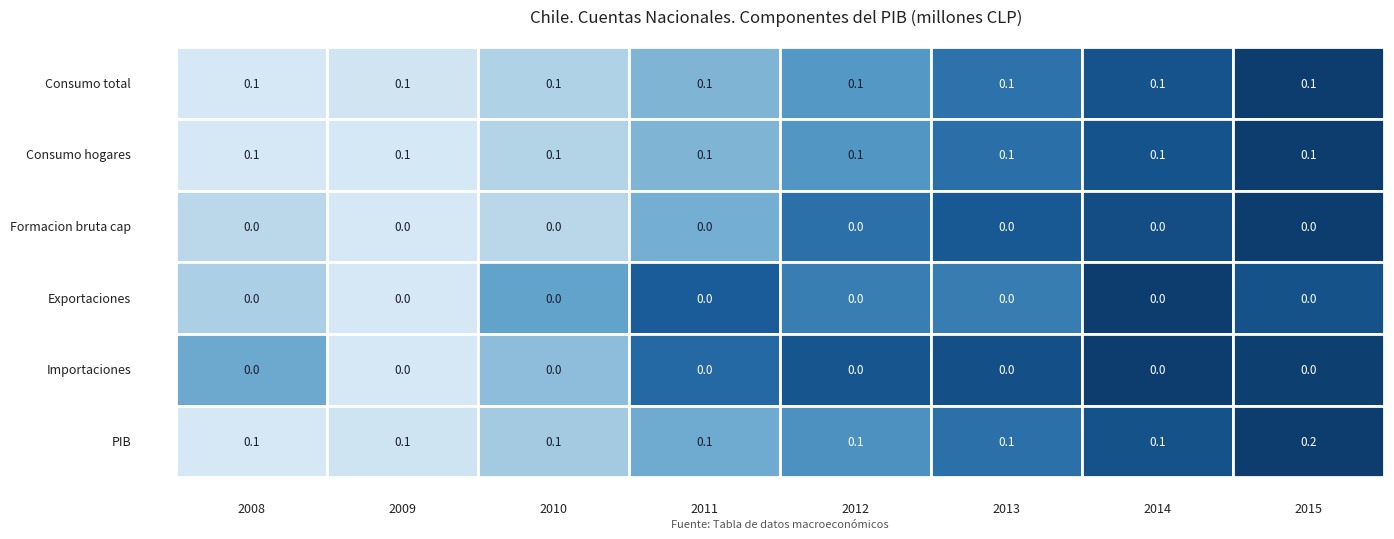

Which series has the widest spread of values?

PIB